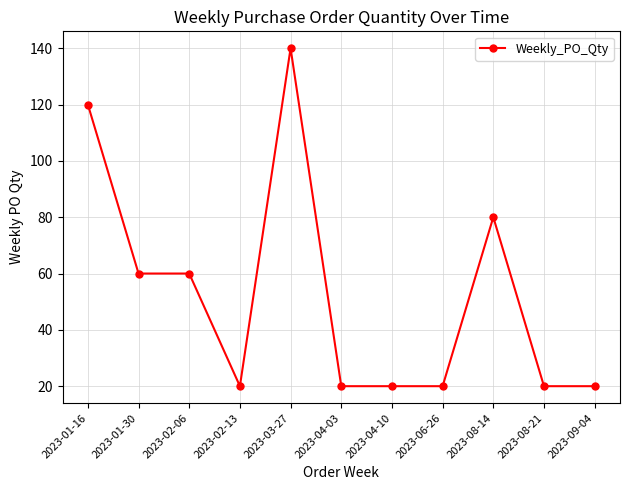

Which has a higher value, 2023-09-04 or 2023-01-16?

2023-01-16